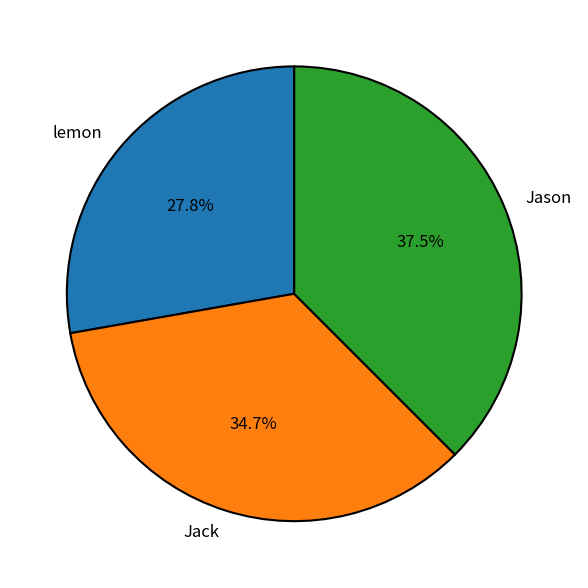

The Jason slice represents 50% of the pie. True or false?

False